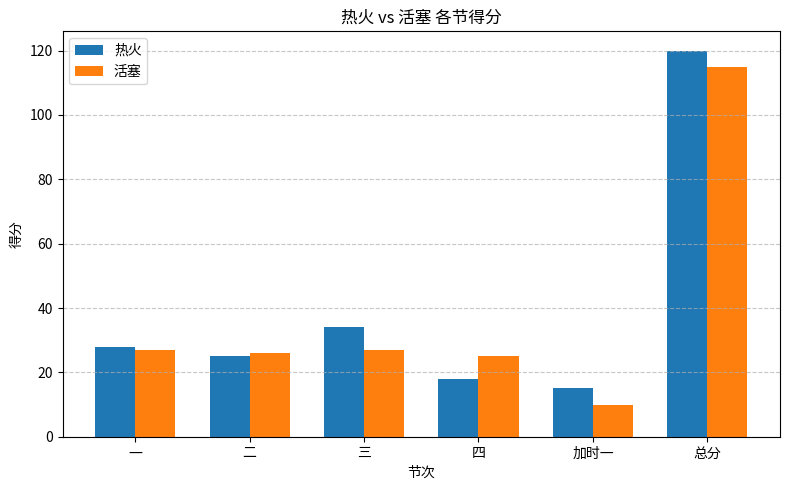

Is the value of 活塞 at 加时一 greater than the value of 热火 at 总分?

No